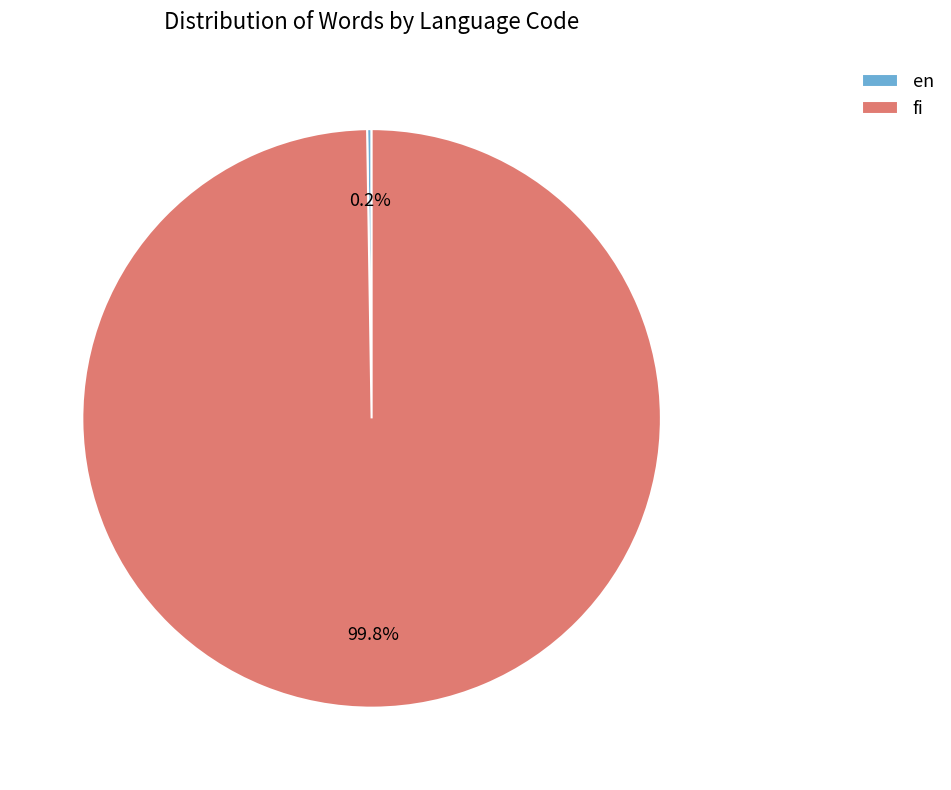

Is there a majority slice in this chart?

Yes